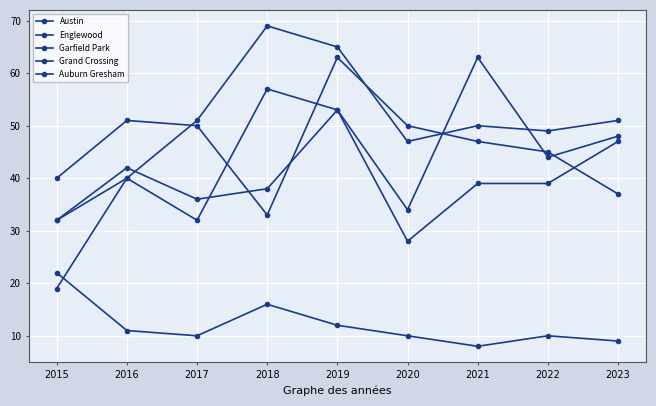

Count the number of categories in the chart.

9